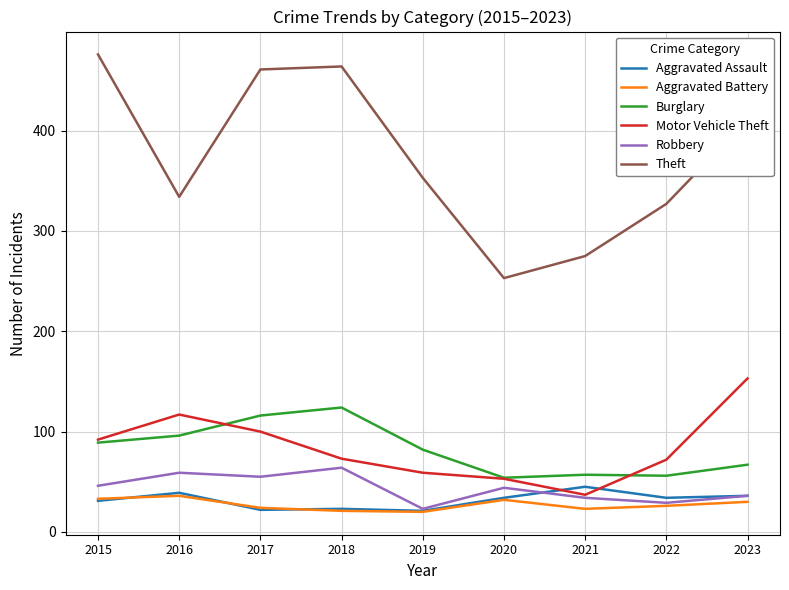

In Aggravated Battery, how many points are higher than both neighbors (excluding endpoints)?

2